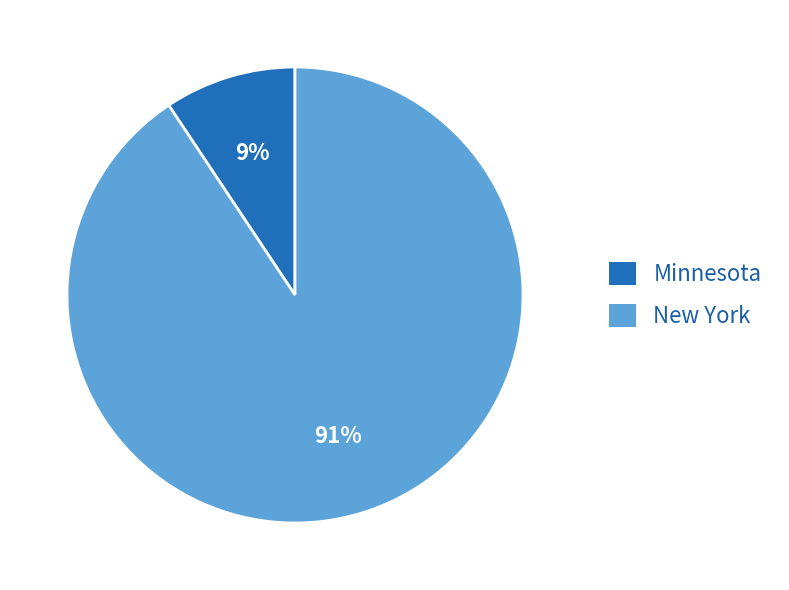

Count the number of slices in the pie.

2